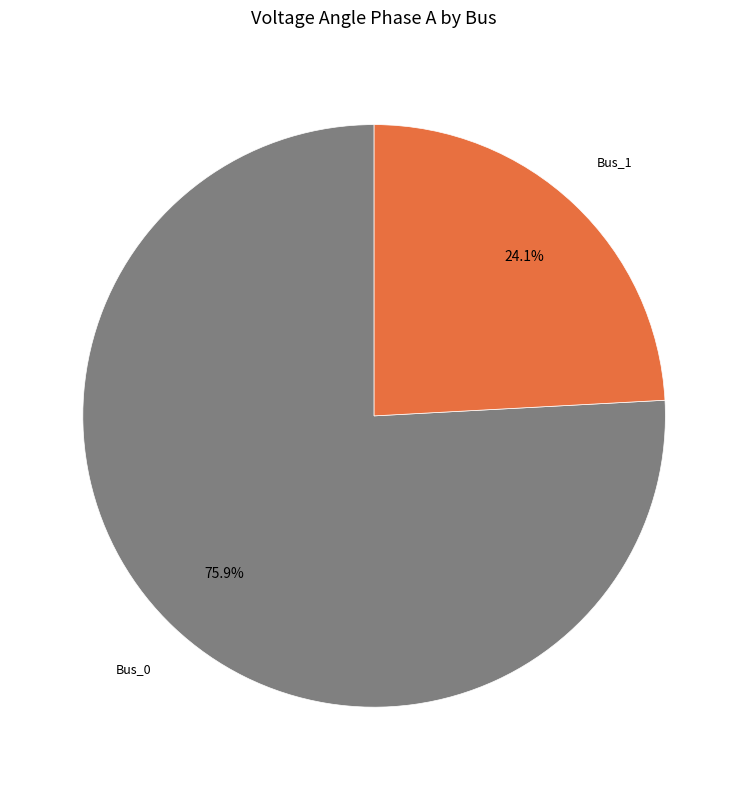

Does any single category account for the majority?

Yes